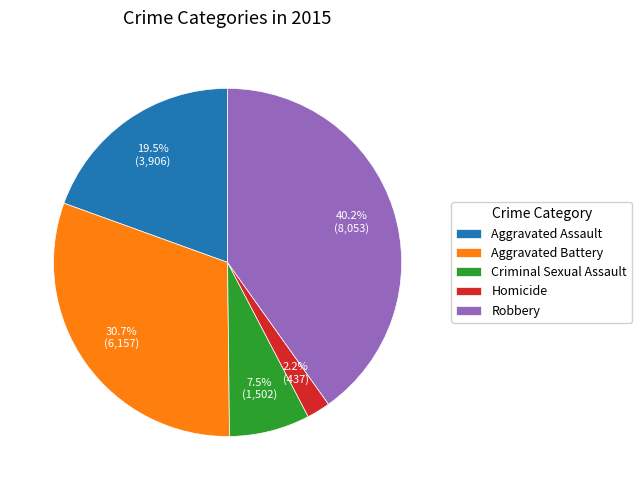

What percentage is the Aggravated Battery slice, to the nearest percent?

31%